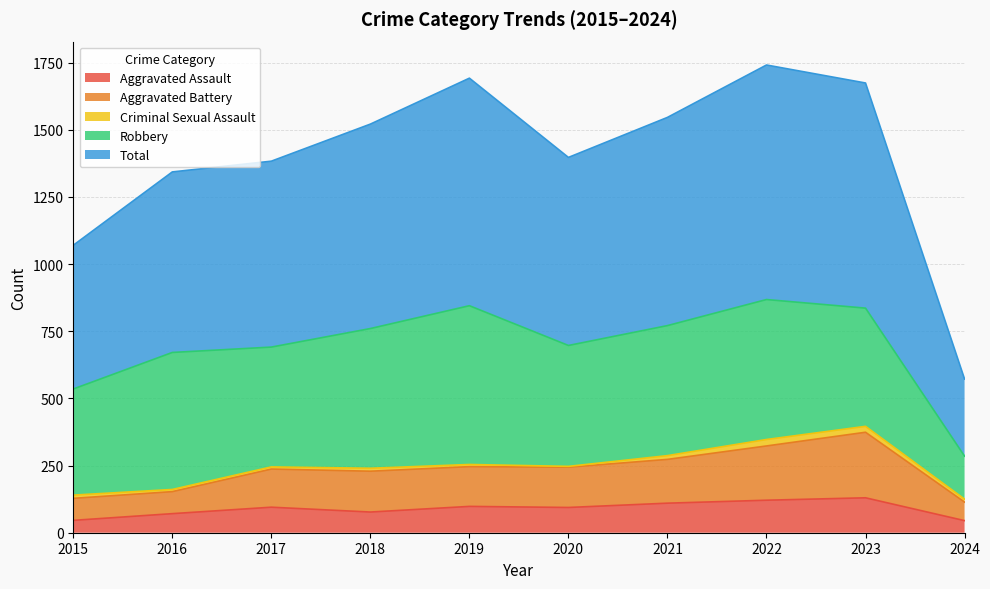

What is the minimum value for Aggravated Assault?

45